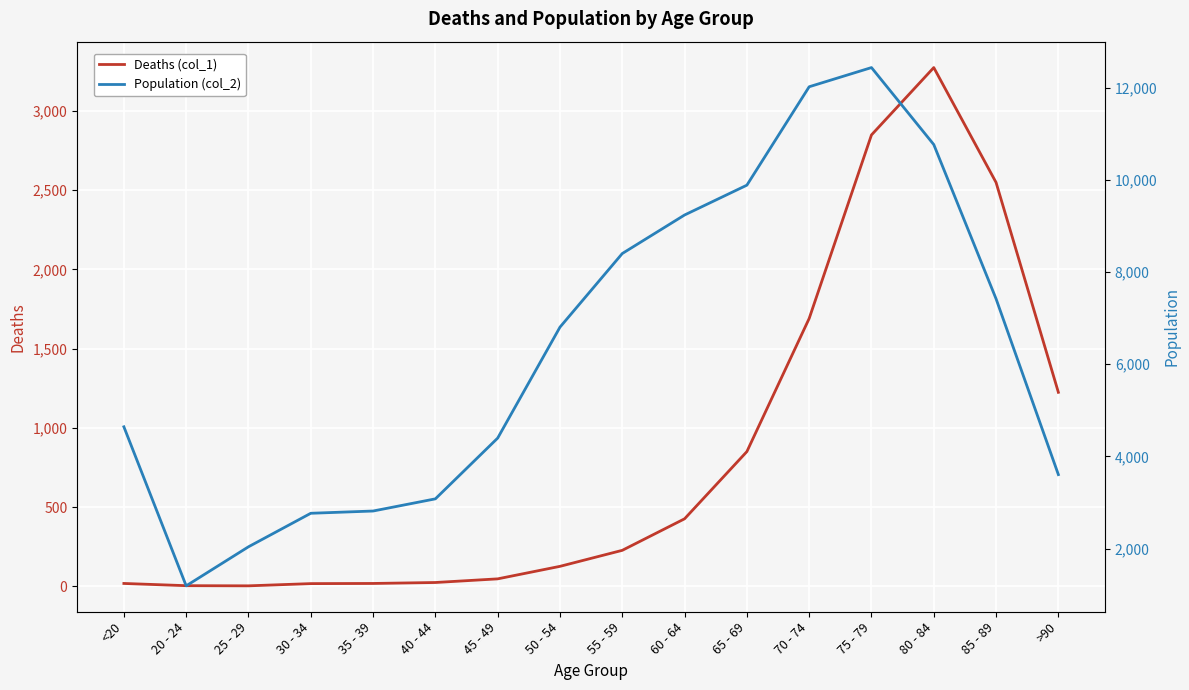

What are all the series names shown in the legend?

Deaths (col_1), Population (col_2)